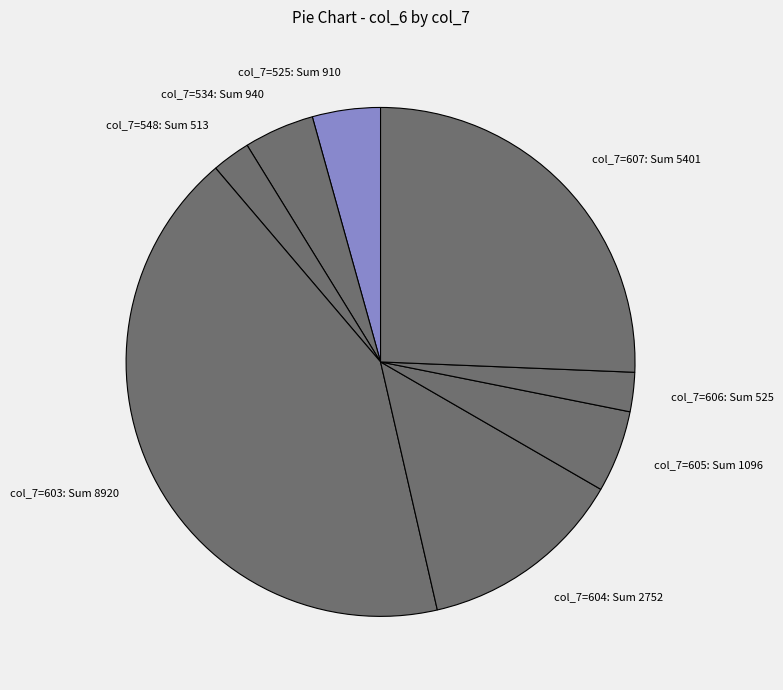

Combined, do col_7=606: Sum 525 and col_7=605: Sum 1096 account for over 50%?

No